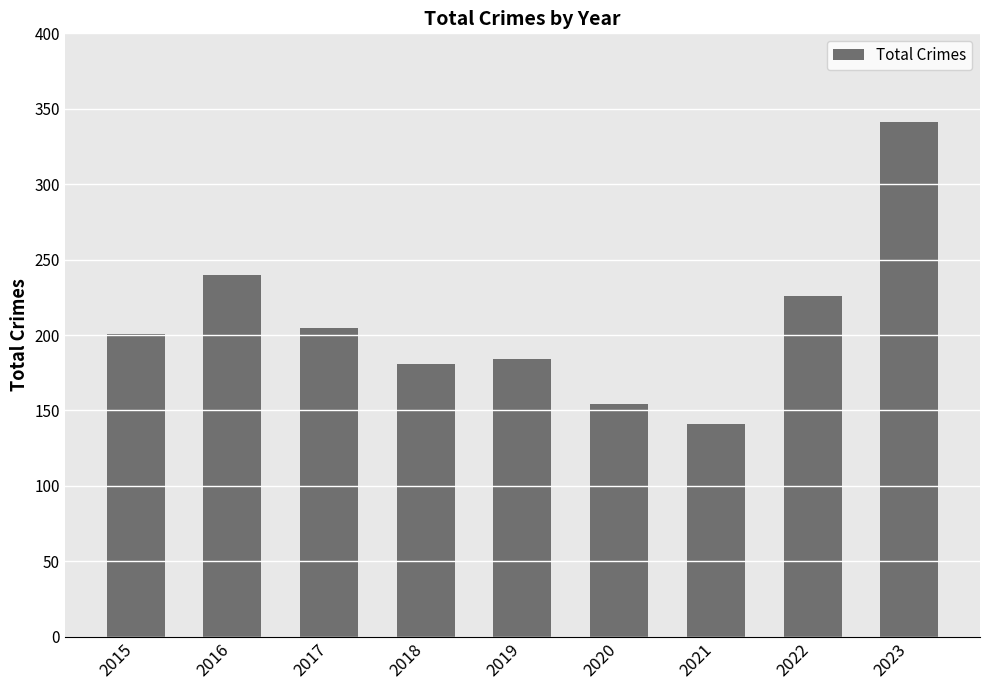

What is the greatest value displayed?

341